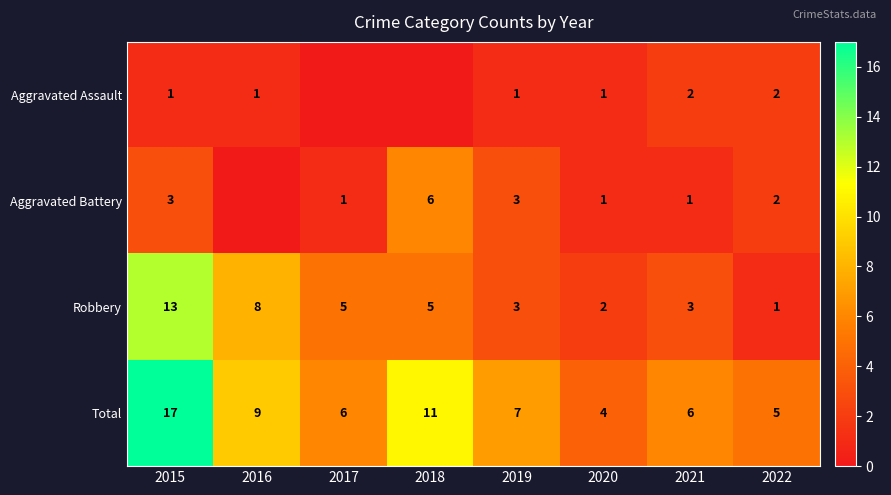

How many series are shown in this chart?

4